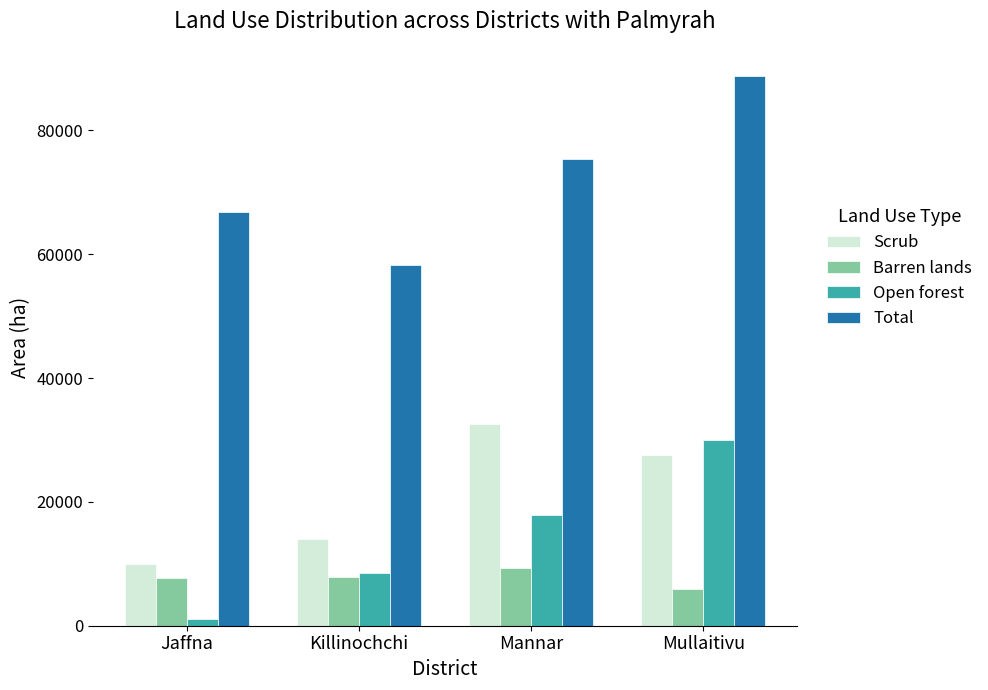

Is the value of Open forest at Jaffna greater than the value of Barren lands at Mullaitivu?

No